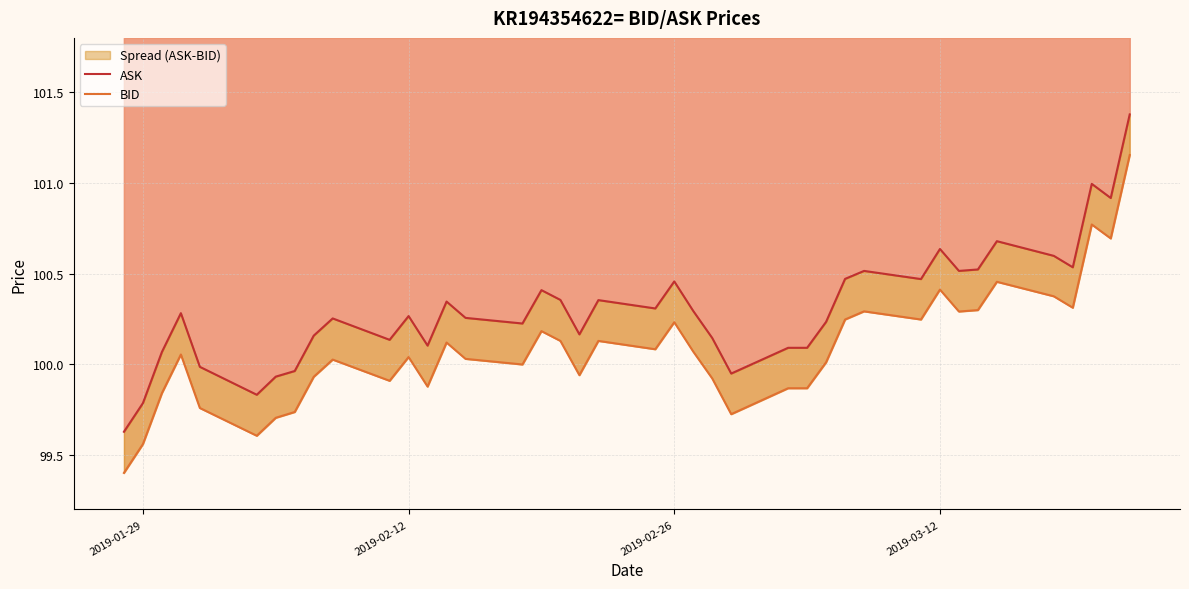

True or false: ASK and BID intersect in this chart.

False